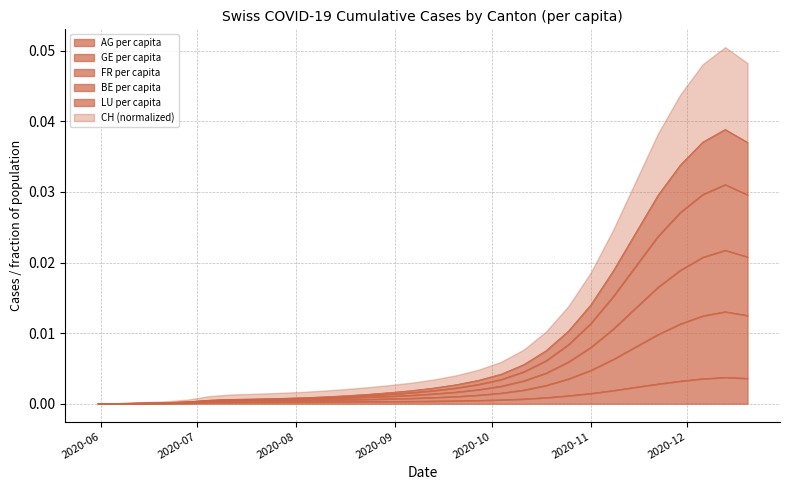

Is it true that GE_pc equals 0.0 at 2020-11-22?

False